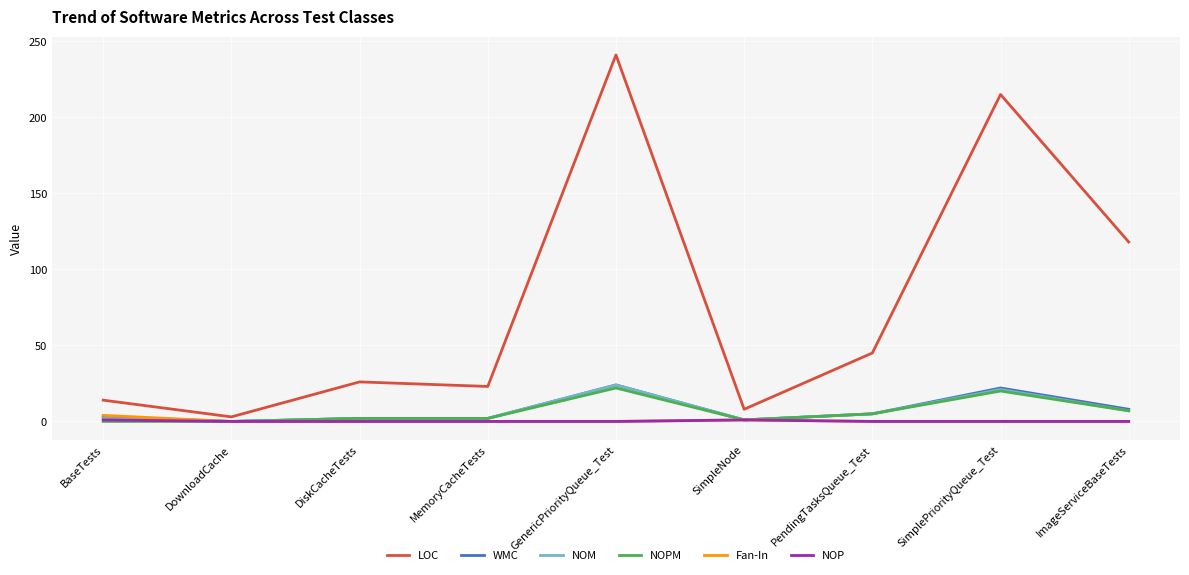

Which series has the largest total across all categories?

LOC